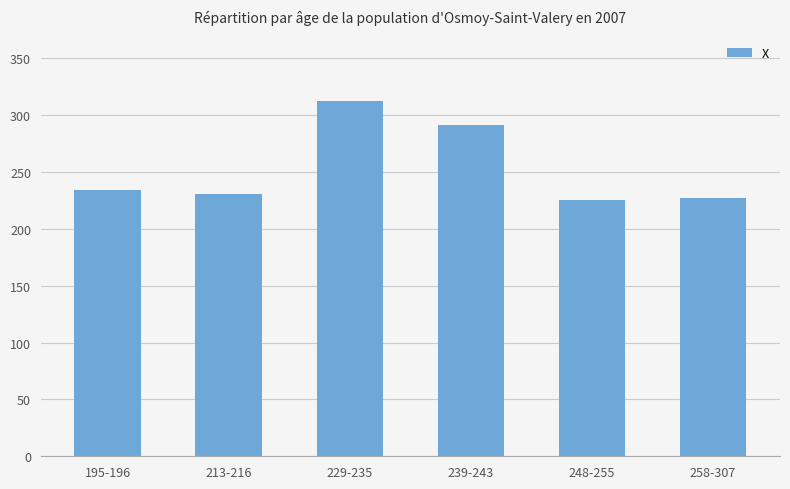

What is the greatest value displayed?

312